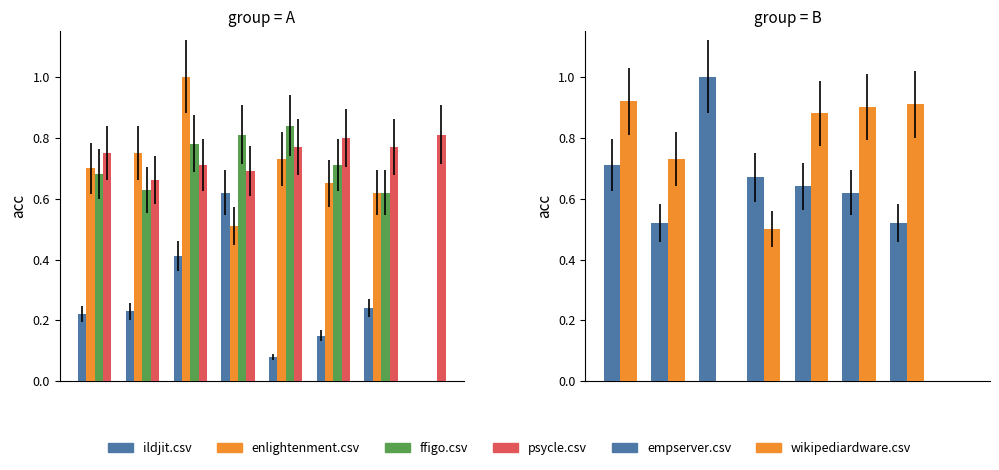

What are all the series names shown in the legend?

ildjit.csv, enlightenment.csv, ffigo.csv, psycle.csv, empserver.csv, wikipediardware.csv